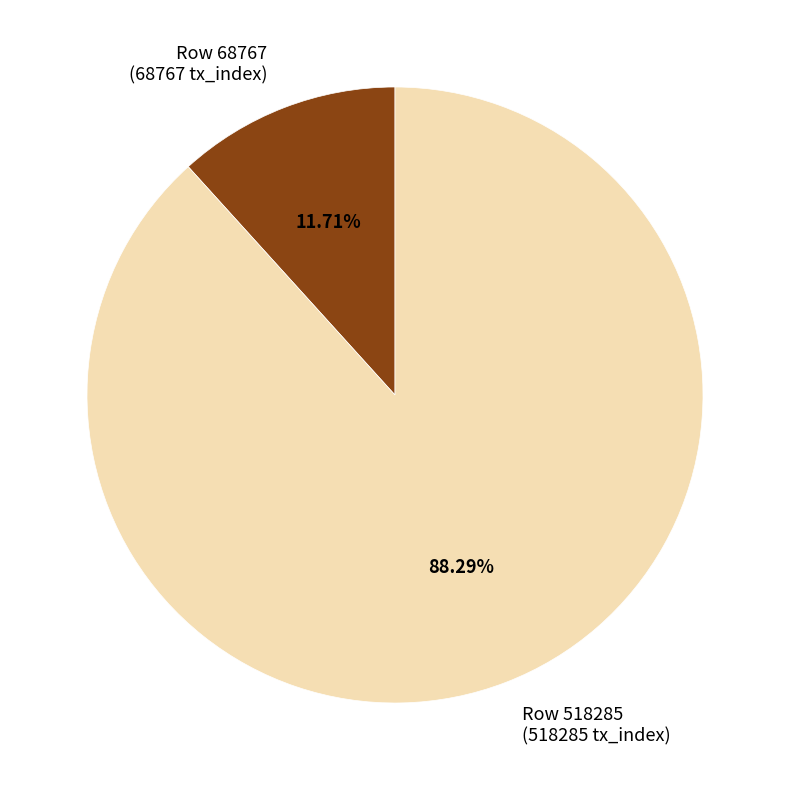

How much of the chart is everything except Row 518285?

11.7%